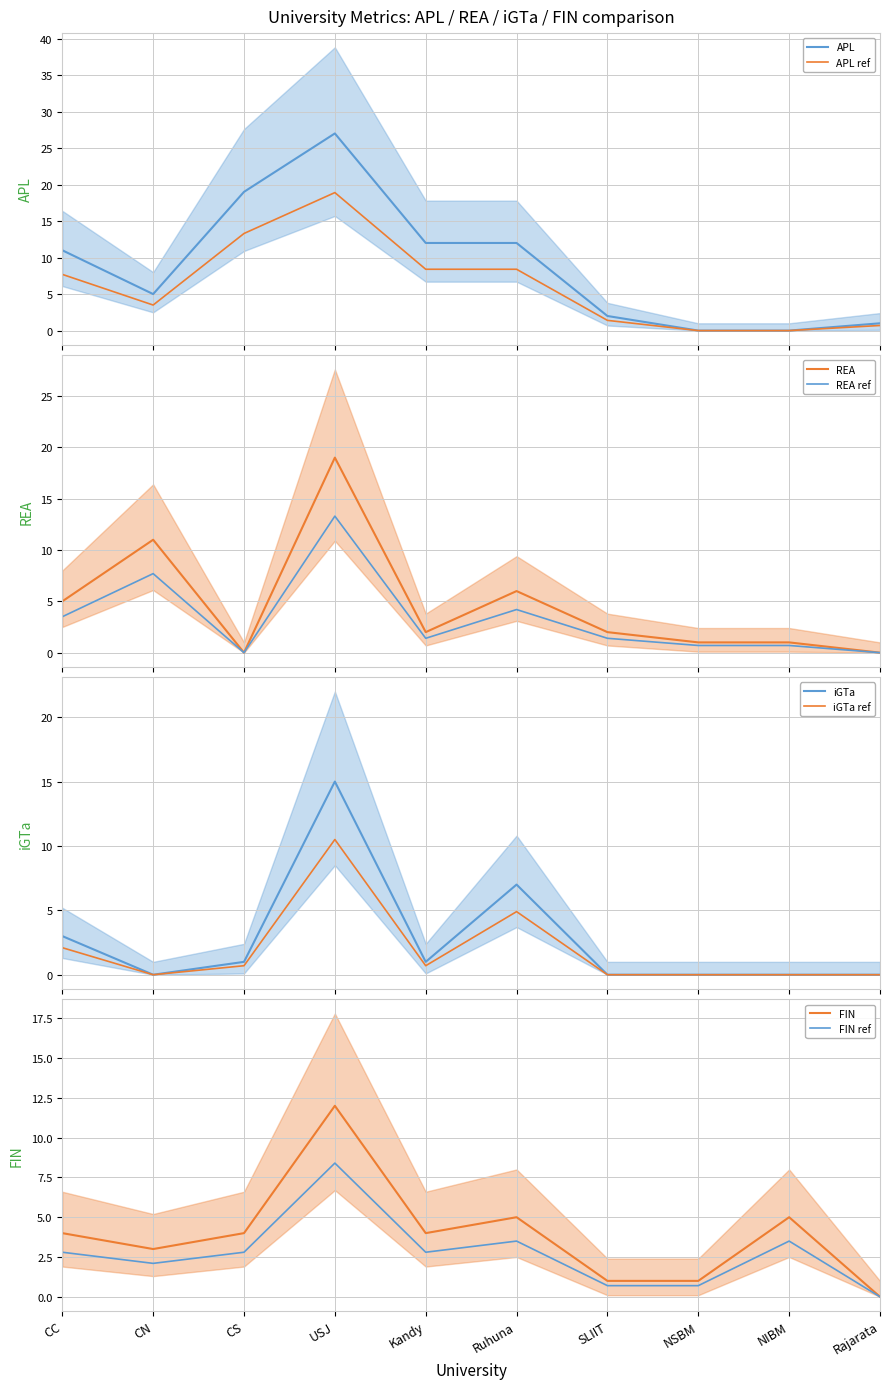

What is the spread (max minus min) of values at Ruhuna?

7